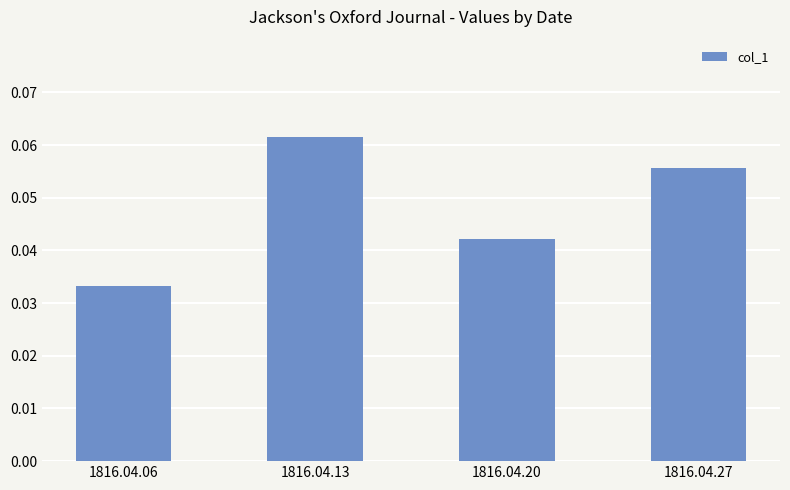

True or false: the data shows 0.1 at 1816.04.20.

False